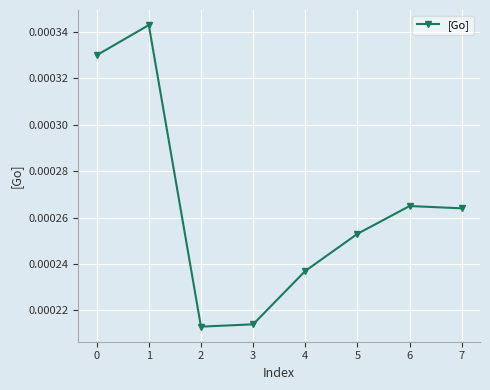

Count the values in the range 0 to 1.

8